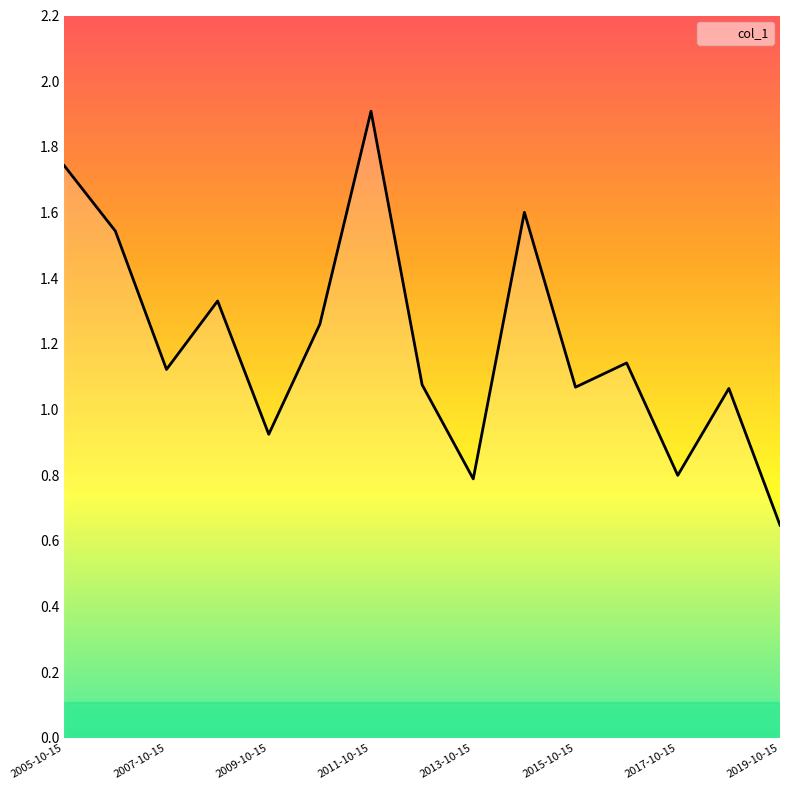

What is the greatest value displayed?

1.9